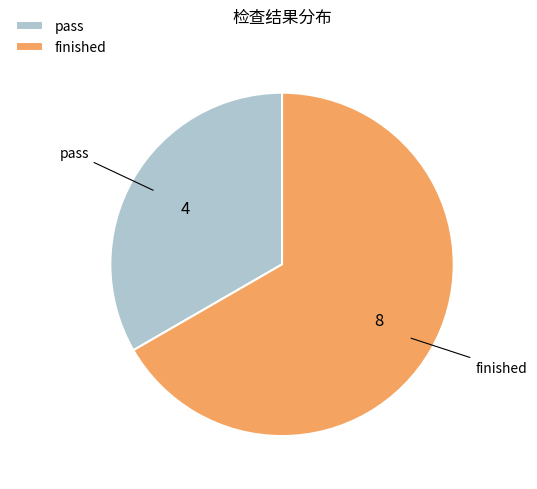

True or false: pass accounts for 44% of the total.

False